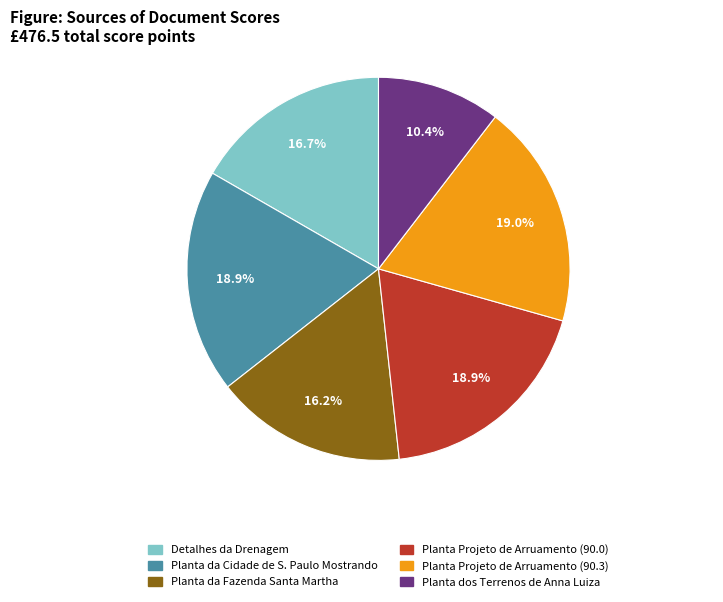

To the nearest percent, what portion does Detalhes da Drenagem represent?

17%